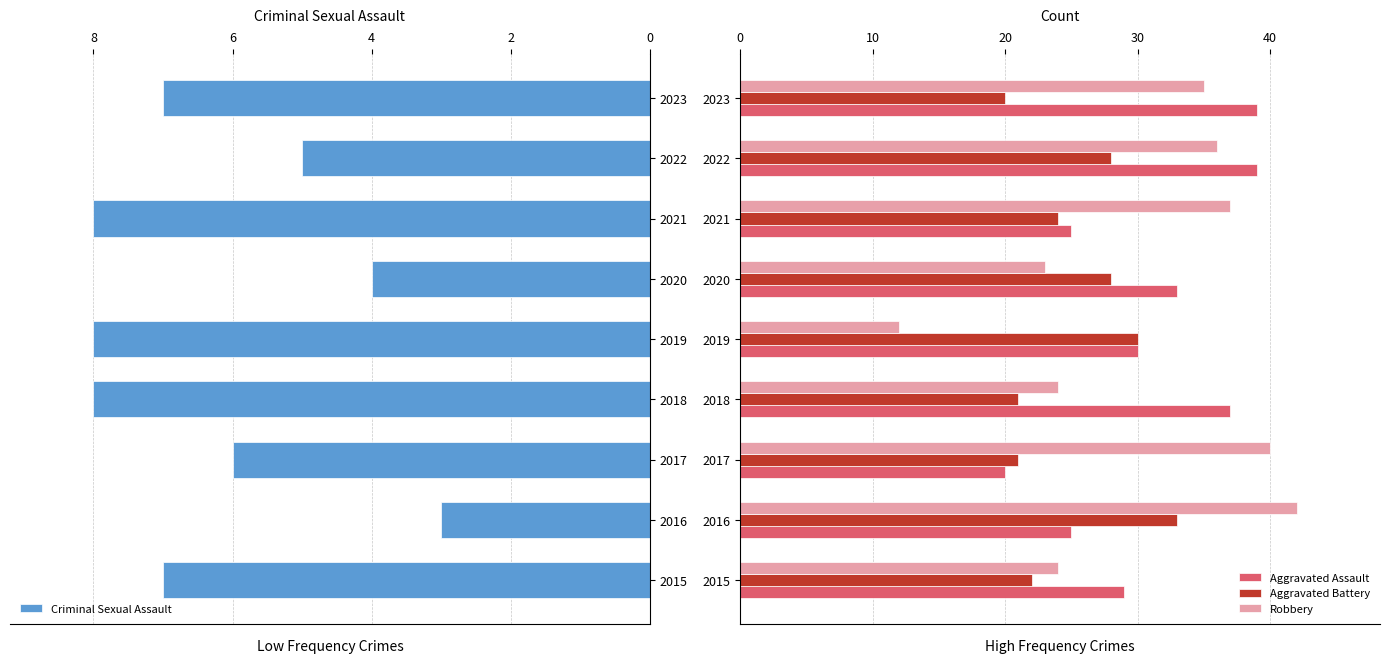

How many data points does each series have?

9